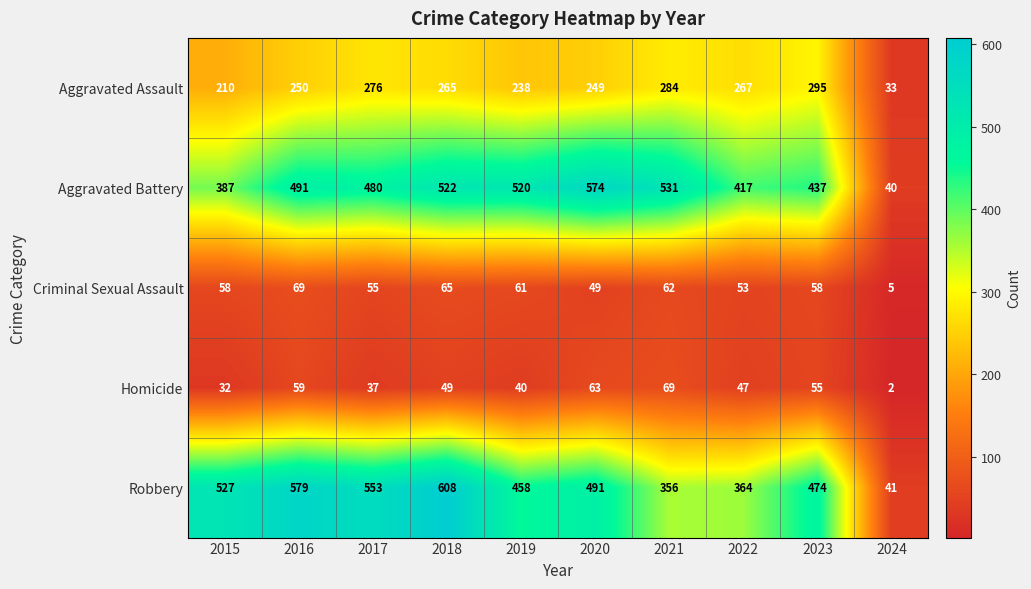

What is the approximate value of Aggravated Assault at 2015?

210